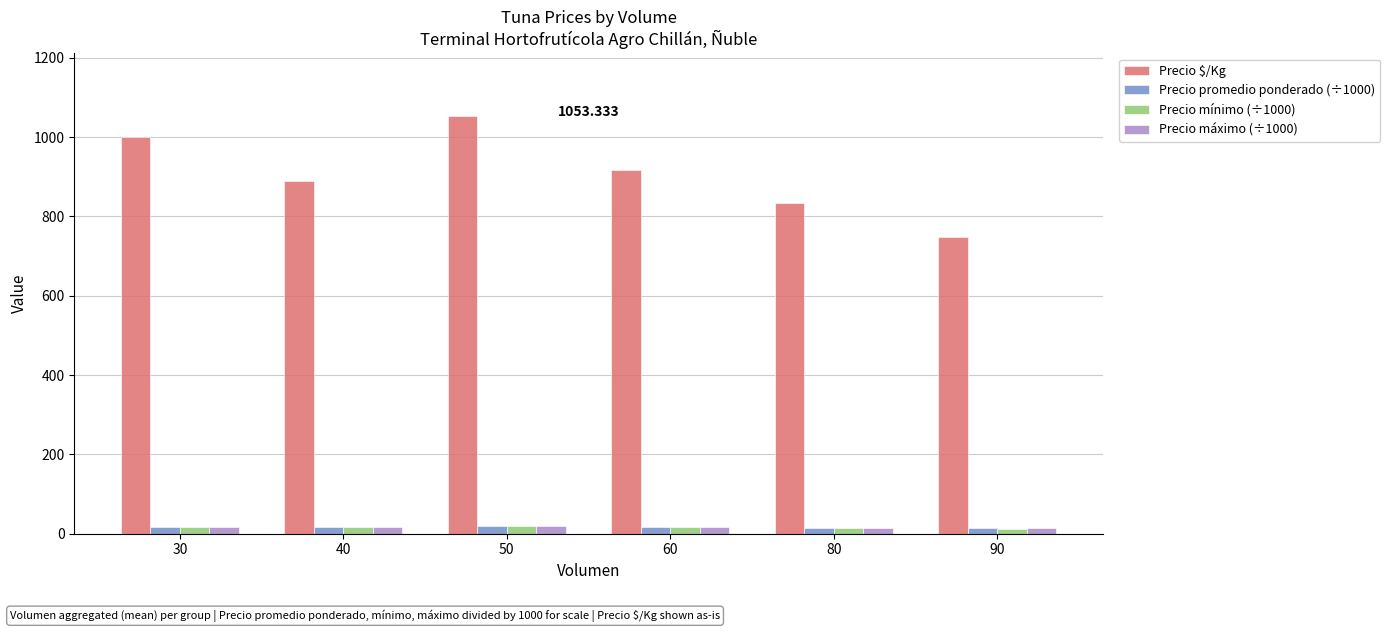

Is it true that Precio $/Kg equals 482.3 at 90?

False